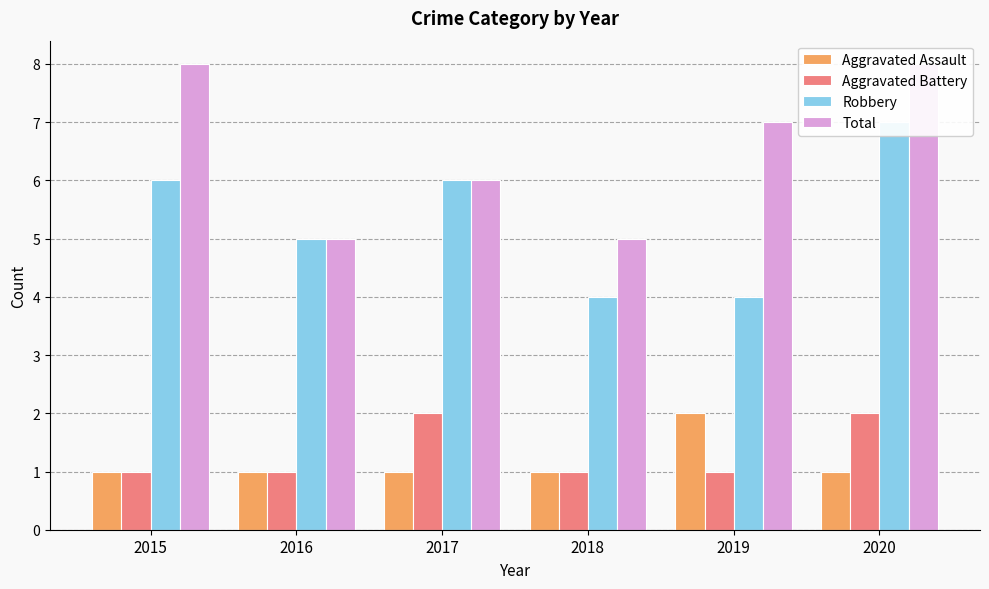

Does the chart contain any negative values?

No